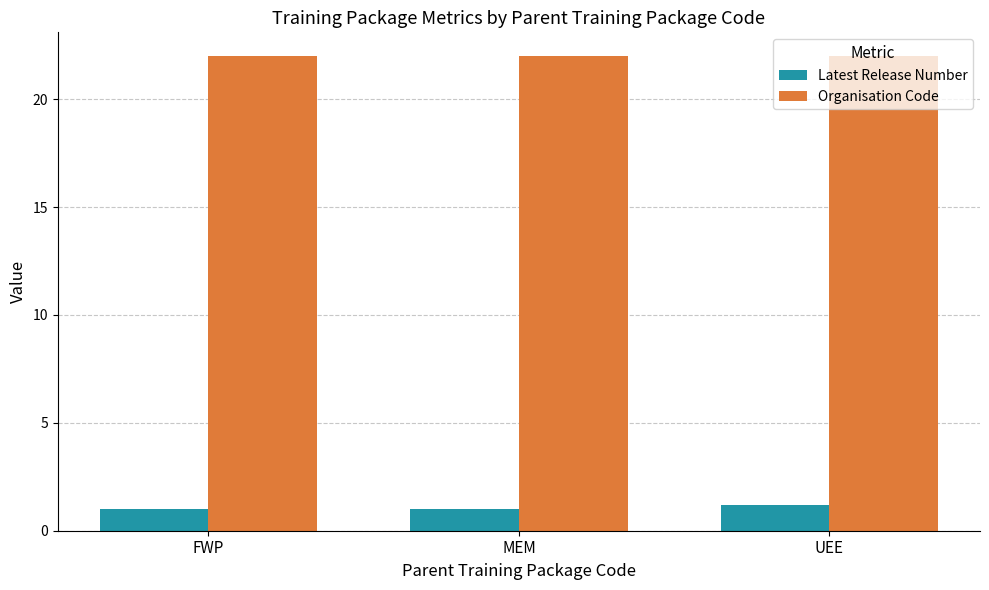

What is the total value across all series at UEE?

23.2